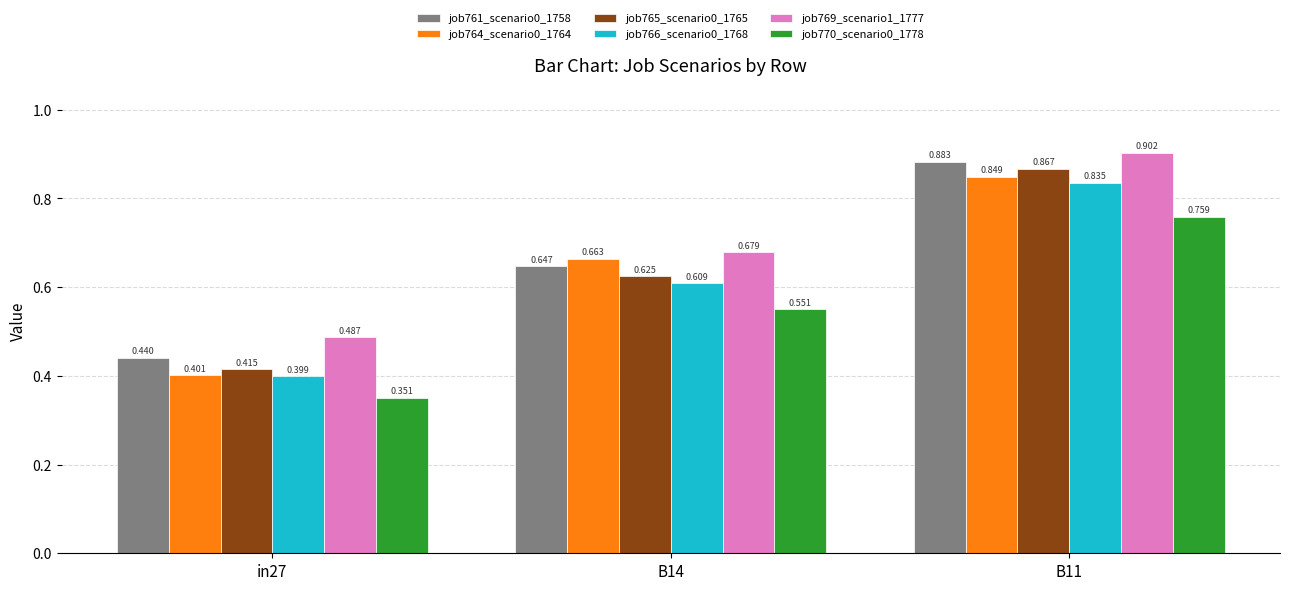

What is the value of the job770_scenario0_1778 bar at the 2nd from the left?

0.6